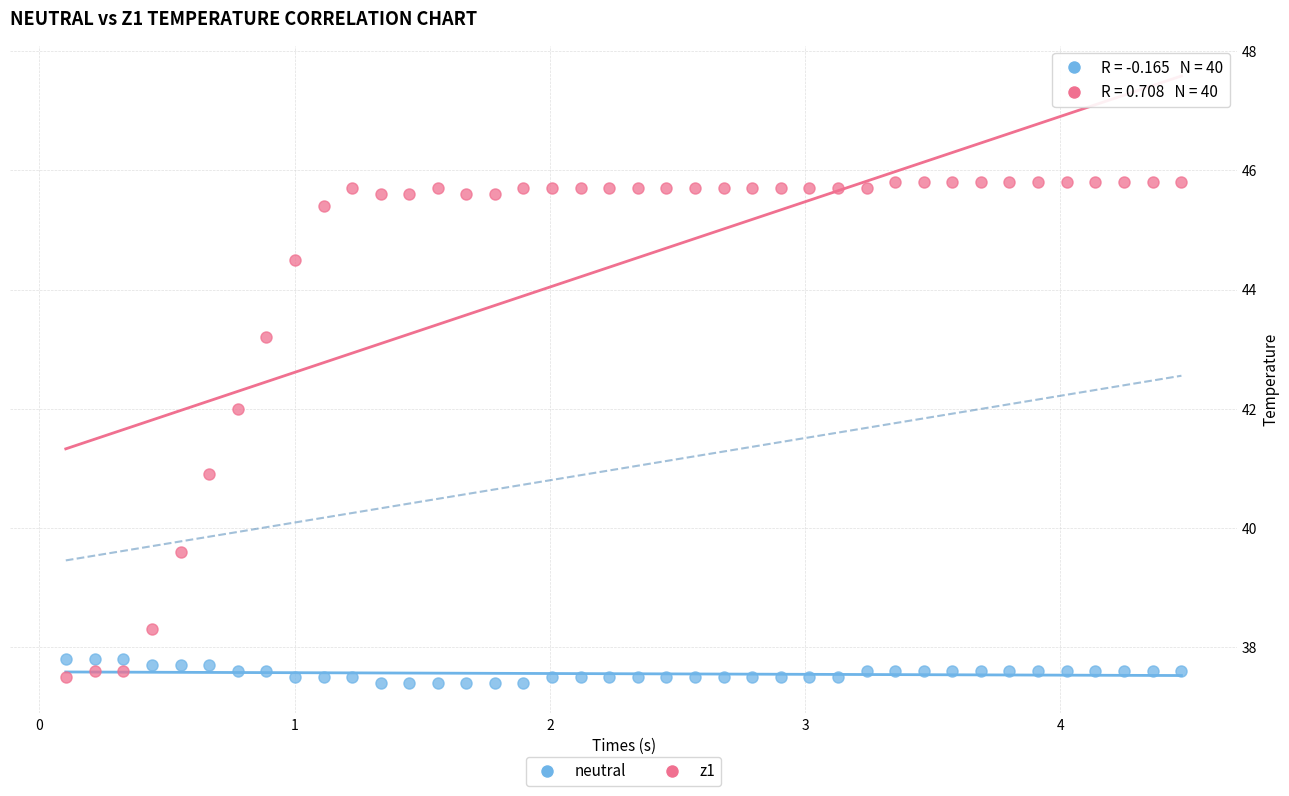

Across all data points, what is the range of X values (max minus min)?

4.4